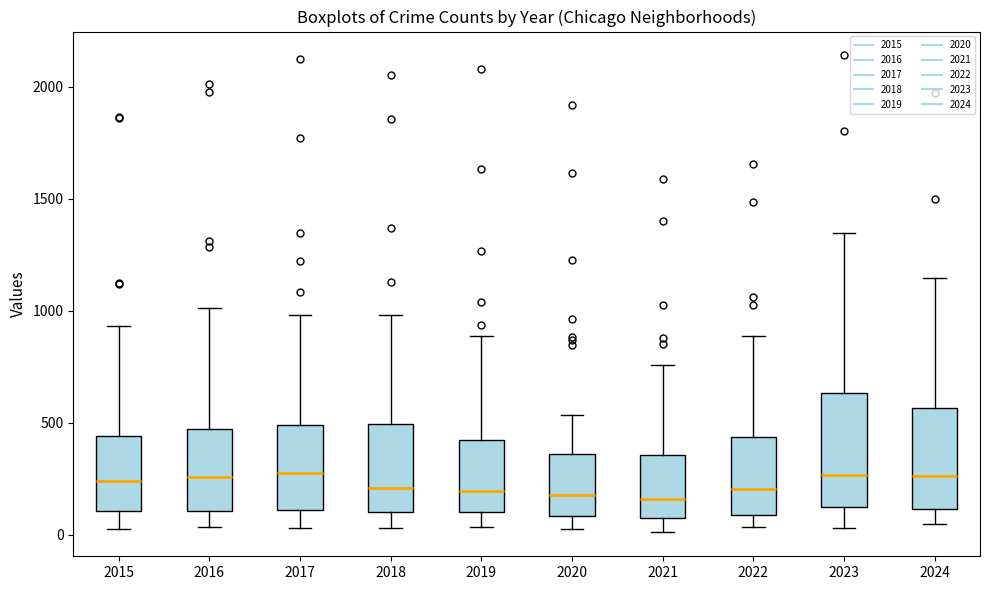

Comparing the boxes themselves (not the whiskers), which one is the tallest?

2023